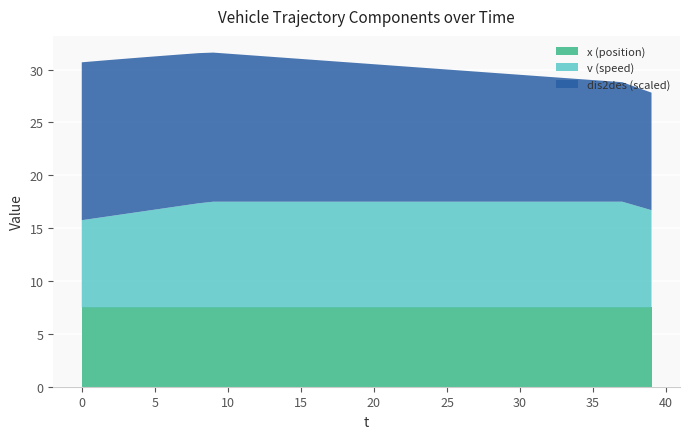

Reading left to right, transcribe all the data shown in this chart.

v: 0=8.2	1=8.4	2=8.7	3=8.8	4=9.1	5=9.2	6=9.4	7=9.7	8=9.8	9=10.0	10=10.0	11=10.0	12=10.0	13=10.0	14=10.0	15=10.0	16=10.0	17=10.0	18=10.0	19=10.0	20=10.0	21=10.0	22=10.0	23=10.0	24=10.0	25=10.0	26=10.0	27=10.0	28=10.0	29=10.0	30=10.0	31=10.0	32=10.0	33=10.0	34=10.0	35=10.0	36=10.0	37=10.0	38=9.6	39=9.2
dis2des: 0=149.4	1=148.5	2=147.7	3=146.8	4=145.9	5=144.9	6=144.0	7=143.0	8=142.0	9=141.0	10=140.0	11=139.0	12=138.0	13=137.0	14=136.0	15=135.0	16=134.0	17=133.0	18=132.0	19=131.0	20=130.0	21=129.0	22=128.0	23=127.0	24=126.0	25=125.0	26=124.0	27=123.0	28=122.0	29=121.0	30=120.0	31=119.0	32=118.0	33=117.0	34=116.0	35=115.0	36=114.0	37=113.0	38=112.1	39=111.2
x: 0=7.5	1=7.5	2=7.5	3=7.5	4=7.5	5=7.5	6=7.5	7=7.5	8=7.5	9=7.5	10=7.5	11=7.5	12=7.5	13=7.5	14=7.5	15=7.5	16=7.5	17=7.5	18=7.5	19=7.5	20=7.5	21=7.5	22=7.5	23=7.5	24=7.5	25=7.5	26=7.5	27=7.5	28=7.5	29=7.5	30=7.5	31=7.5	32=7.5	33=7.5	34=7.5	35=7.5	36=7.5	37=7.5	38=7.5	39=7.5